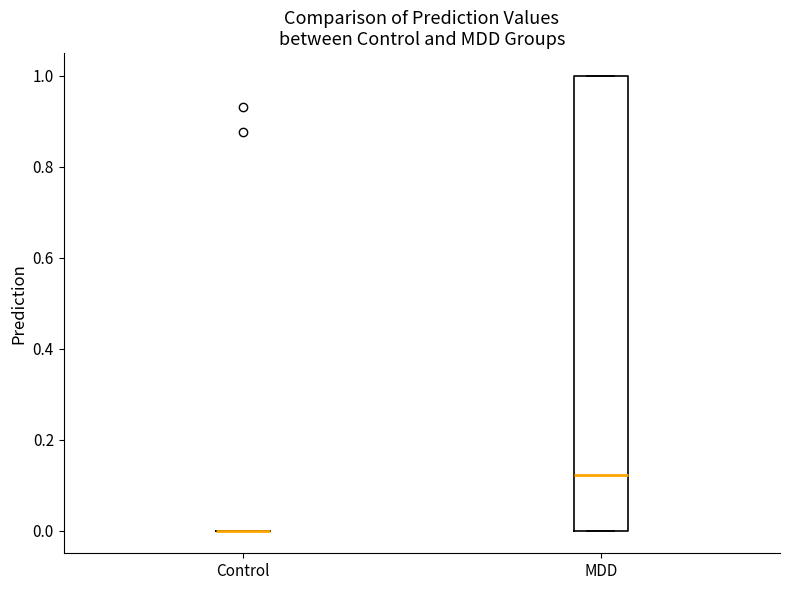

Which box is the tallest, from its lower edge to its upper edge?

MDD